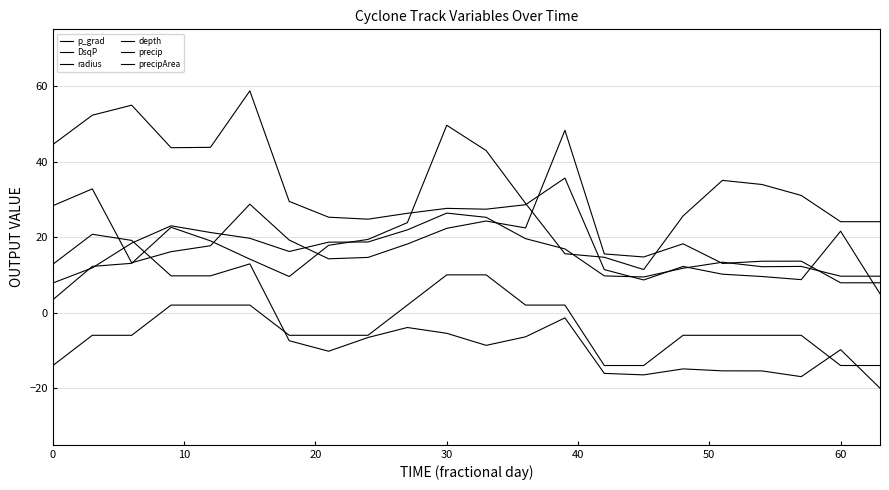

How many lines are shown in the chart?

6